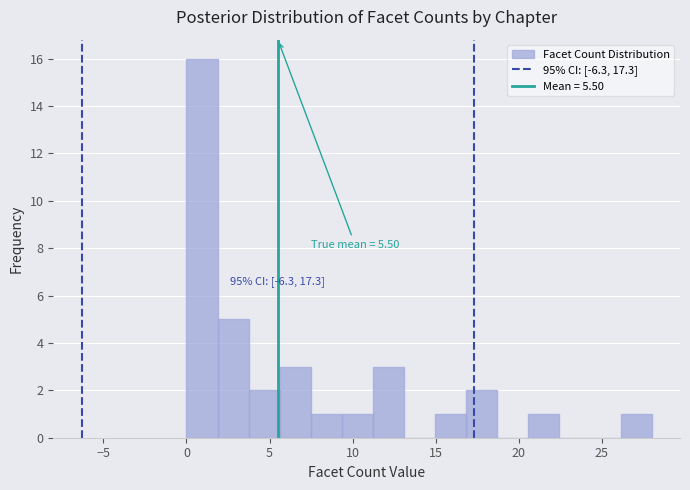

Read against the x-axis, roughly where is the centre of the tallest bar?

1.0